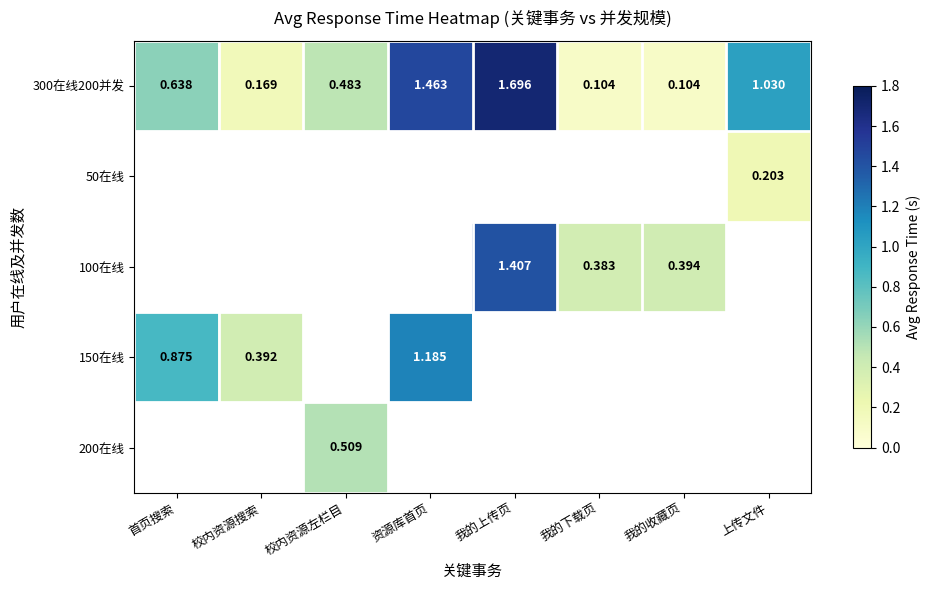

What is the smallest value displayed?

0.1